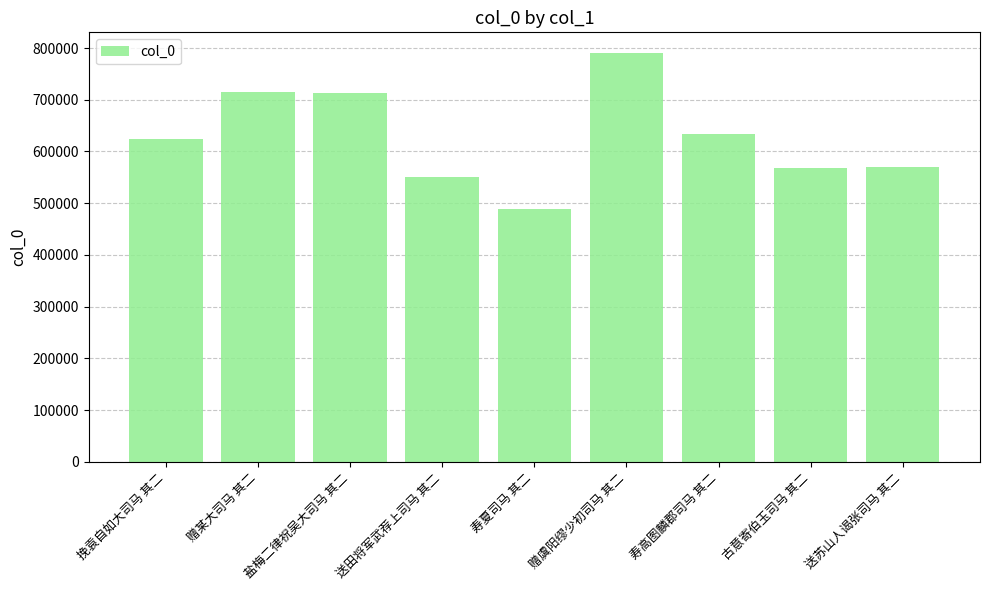

How many data points does each series have?

9